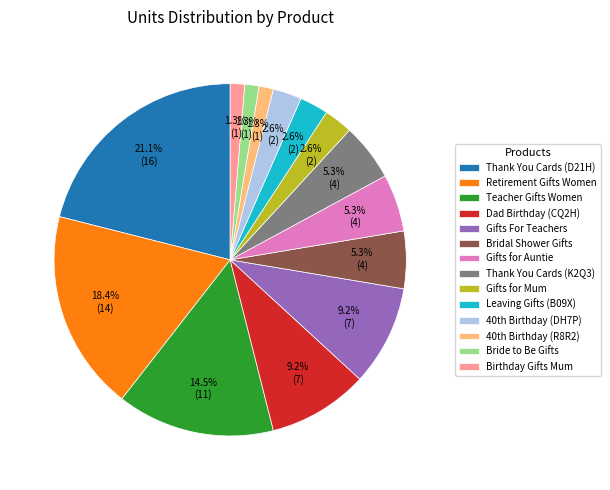

Does any single category account for the majority?

No